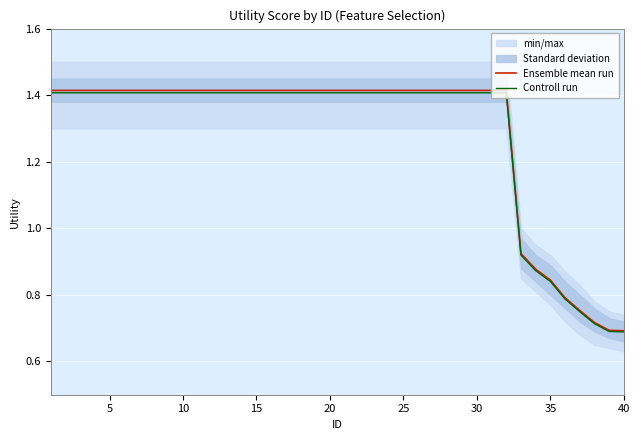

The Controll run series shows 1.4 at 10. True or false?

True